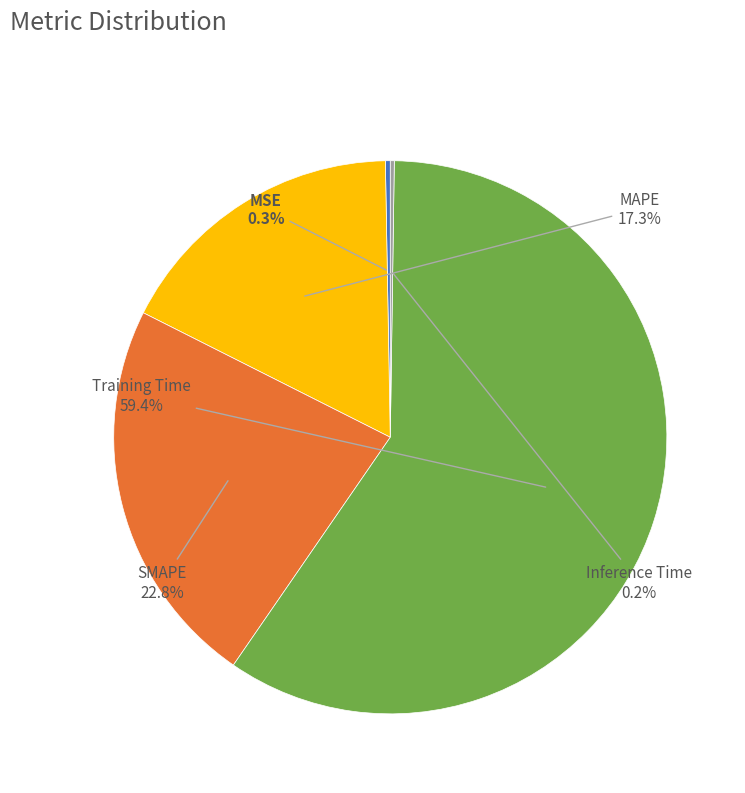

What is the ratio of the value at SMAPE to the value at Training Time?

0.4